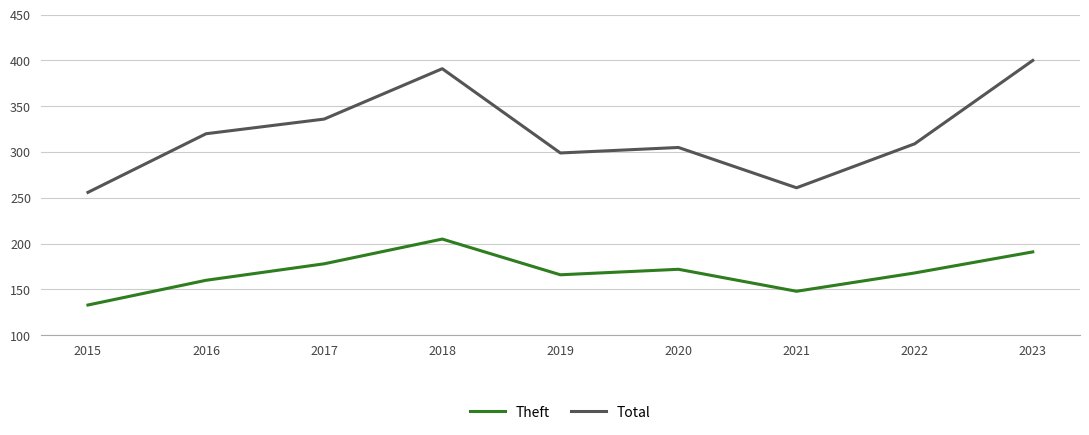

What are all the series names shown in the legend?

Theft, Total